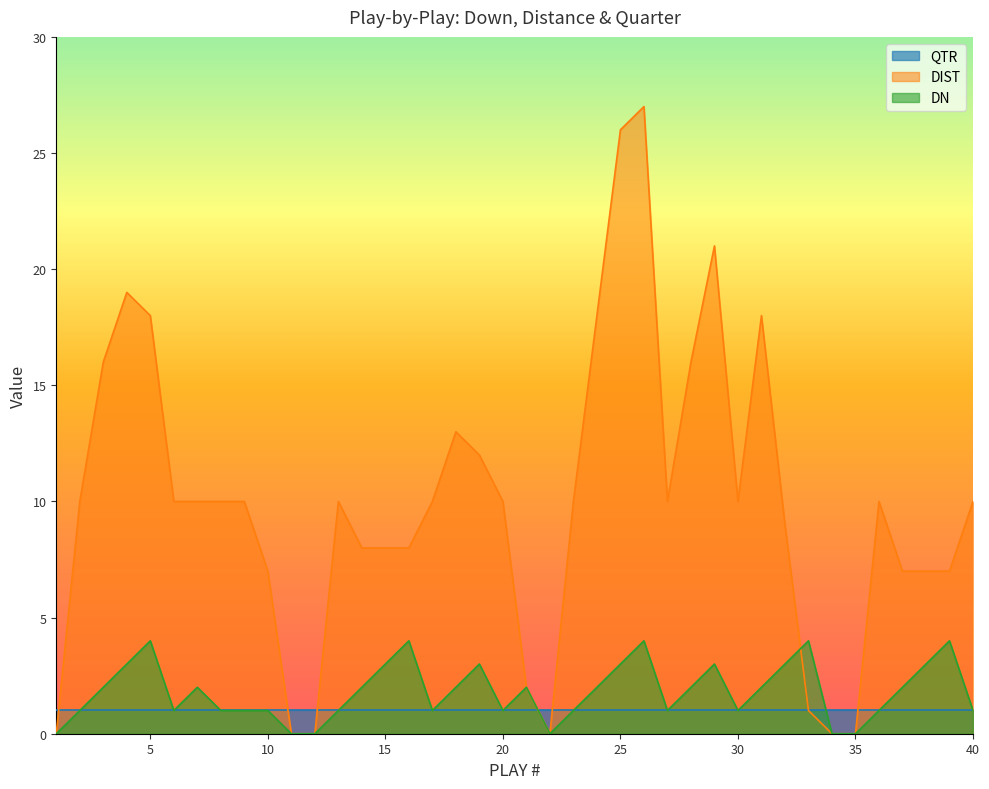

The value of DN at 39 is 4. True or false?

True